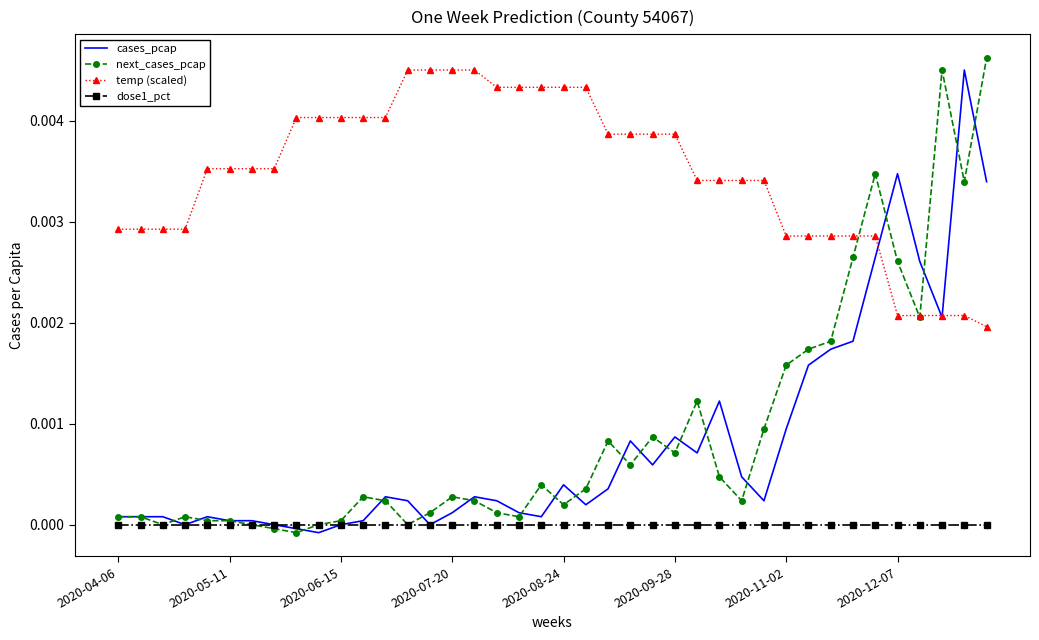

True or false: dose1_pct and temp (scaled) intersect in this chart.

False